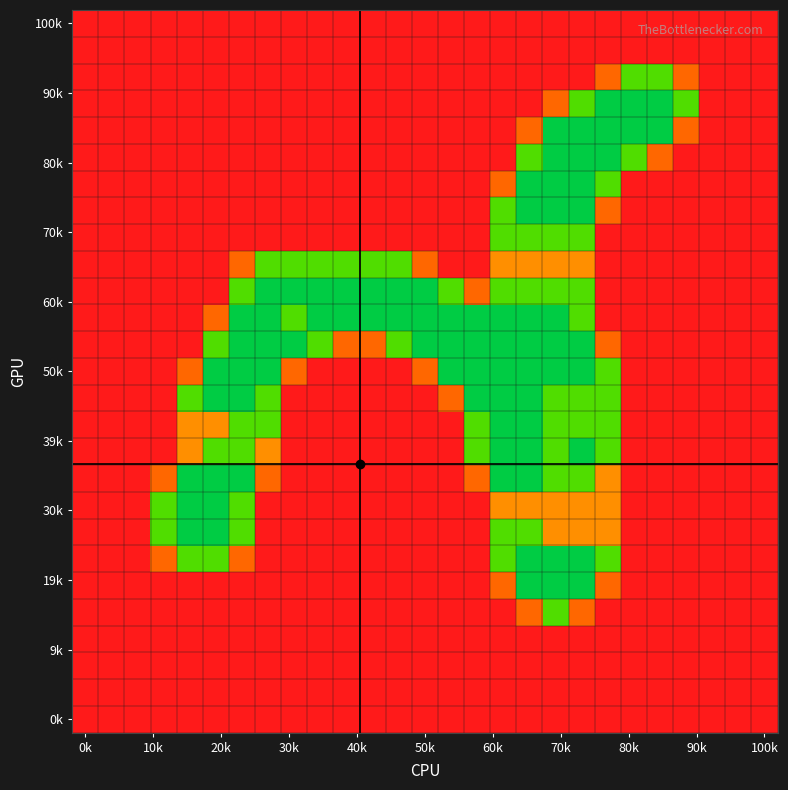

At which category is the sum across all series the highest?

18